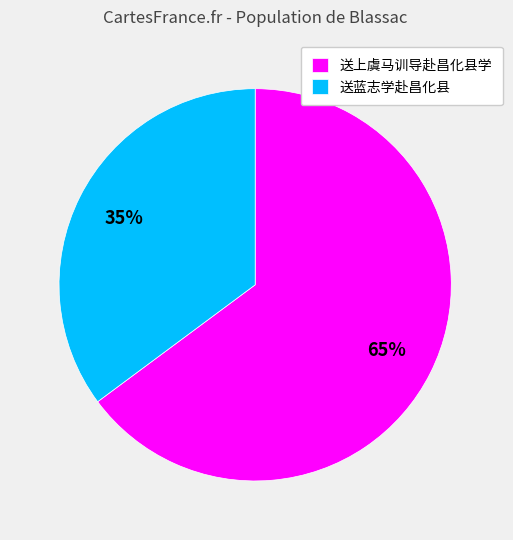

How many segments does this pie chart have?

2